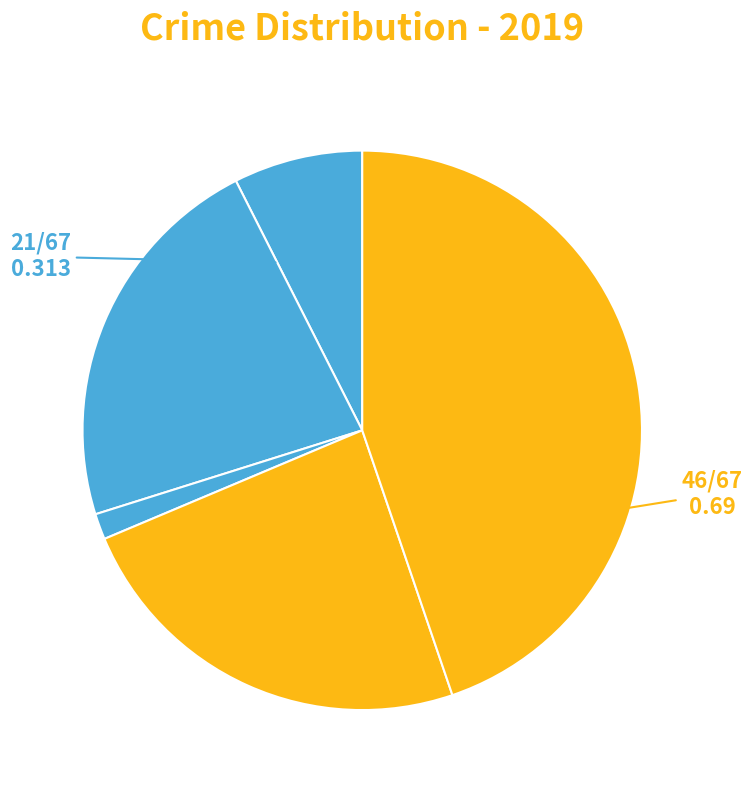

How many segments does this pie chart have?

5